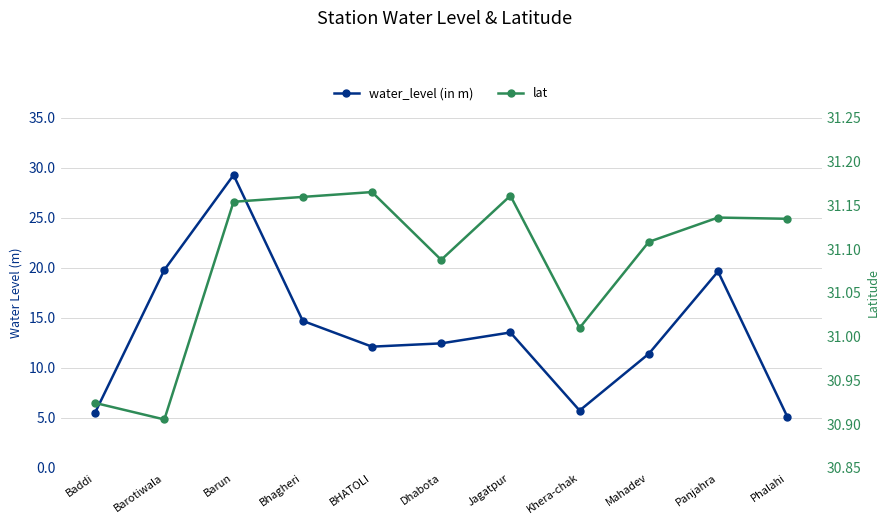

Reading right to left, transcribe all the data shown in this chart.

water_level (in m): 5.1	19.6	11.4	5.7	13.5	12.4	12.1	14.7	29.3	19.8	5.5
lat: 31.1	31.1	31.1	31.0	31.2	31.1	31.2	31.2	31.2	30.9	30.9